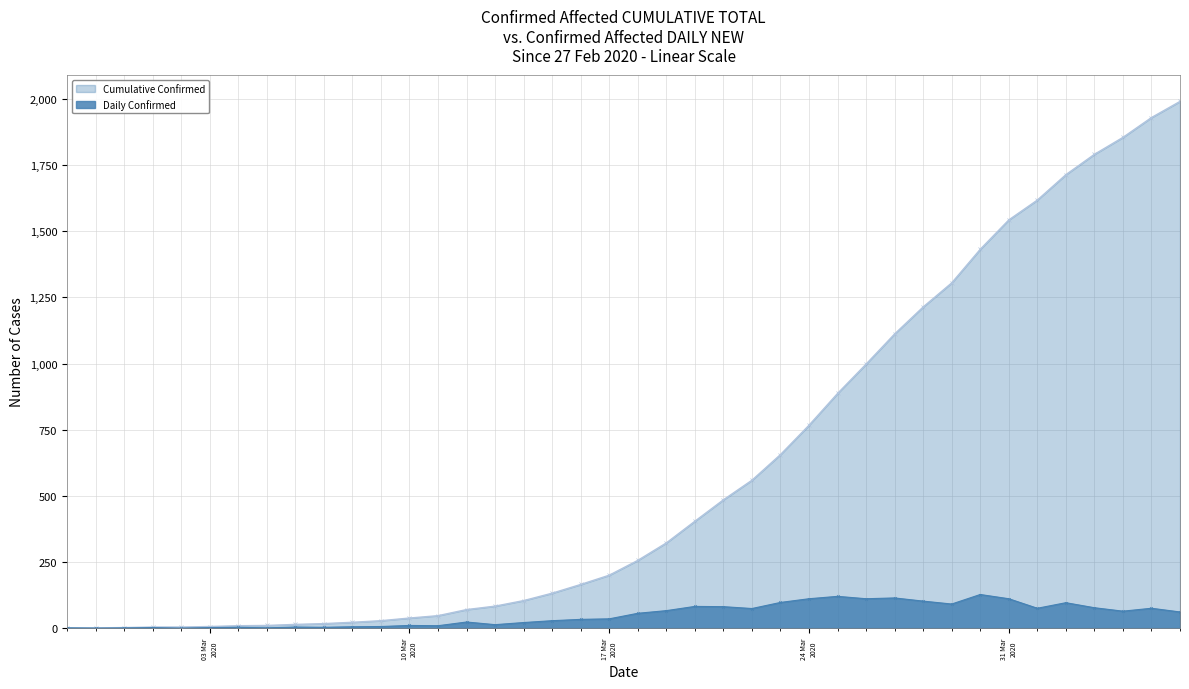

Which series has the largest range (max minus min)?

Cumulative Confirmed